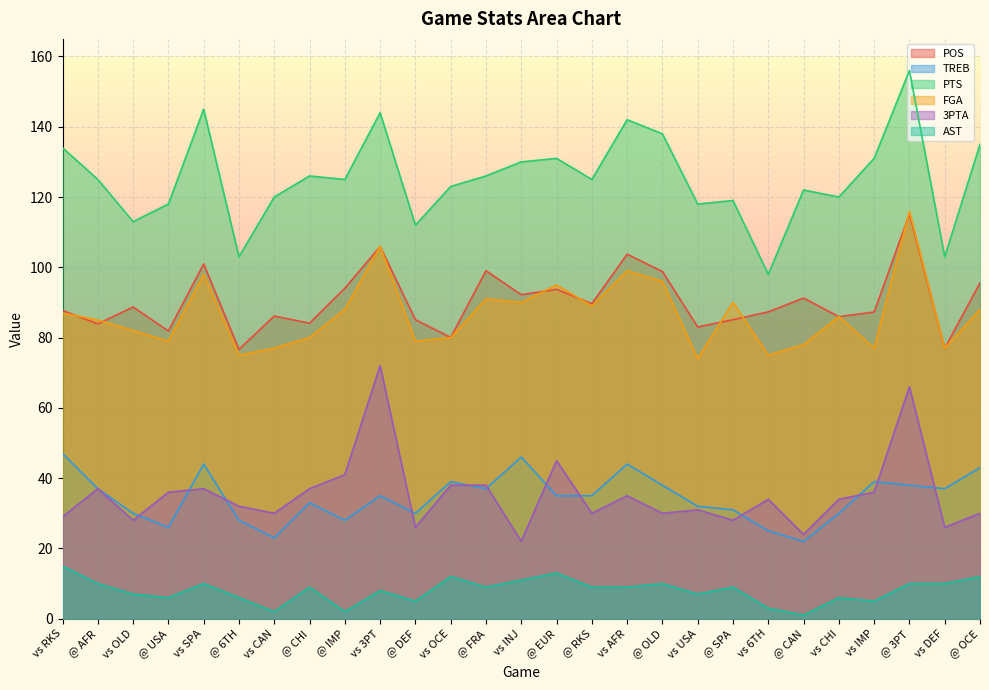

Reading left to right, transcribe all the data shown in this chart.

POS: vs RKS=87.7	@ AFR=83.9	vs OLD=88.7	@ USA=81.9	vs SPA=101.0	@ 6TH=76.7	vs CAN=86.1	@ CHI=84.1	@ IMP=94.0	vs 3PT=105.9	@ DEF=85.1	vs OCE=80.0	@ FRA=99.0	vs INJ=92.2	@ EUR=93.7	@ RKS=89.7	vs AFR=103.7	@ OLD=98.8	vs USA=83.0	@ SPA=85.1	vs 6TH=87.3	@ CAN=91.2	vs CHI=85.9	vs IMP=87.3	@ 3PT=115.2	vs DEF=77.0	@ OCE=95.6
TREB: vs RKS=47.0	@ AFR=37.0	vs OLD=30.0	@ USA=26.0	vs SPA=44.0	@ 6TH=28.0	vs CAN=23.0	@ CHI=33.0	@ IMP=28.0	vs 3PT=35.0	@ DEF=30.0	vs OCE=39.0	@ FRA=37.0	vs INJ=46.0	@ EUR=35.0	@ RKS=35.0	vs AFR=44.0	@ OLD=38.0	vs USA=32.0	@ SPA=31.0	vs 6TH=25.0	@ CAN=22.0	vs CHI=30.0	vs IMP=39.0	@ 3PT=38.0	vs DEF=37.0	@ OCE=43.0
PTS: vs RKS=134.0	@ AFR=125.0	vs OLD=113.0	@ USA=118.0	vs SPA=145.0	@ 6TH=103.0	vs CAN=120.0	@ CHI=126.0	@ IMP=125.0	vs 3PT=144.0	@ DEF=112.0	vs OCE=123.0	@ FRA=126.0	vs INJ=130.0	@ EUR=131.0	@ RKS=125.0	vs AFR=142.0	@ OLD=138.0	vs USA=118.0	@ SPA=119.0	vs 6TH=98.0	@ CAN=122.0	vs CHI=120.0	vs IMP=131.0	@ 3PT=156.0	vs DEF=103.0	@ OCE=135.0
FGA: vs RKS=87.0	@ AFR=85.0	vs OLD=82.0	@ USA=79.0	vs SPA=98.0	@ 6TH=75.0	vs CAN=77.0	@ CHI=80.0	@ IMP=88.0	vs 3PT=106.0	@ DEF=79.0	vs OCE=80.0	@ FRA=91.0	vs INJ=90.0	@ EUR=95.0	@ RKS=89.0	vs AFR=99.0	@ OLD=96.0	vs USA=74.0	@ SPA=90.0	vs 6TH=75.0	@ CAN=78.0	vs CHI=86.0	vs IMP=77.0	@ 3PT=116.0	vs DEF=77.0	@ OCE=88.0
3PTA: vs RKS=29.0	@ AFR=37.0	vs OLD=28.0	@ USA=36.0	vs SPA=37.0	@ 6TH=32.0	vs CAN=30.0	@ CHI=37.0	@ IMP=41.0	vs 3PT=72.0	@ DEF=26.0	vs OCE=38.0	@ FRA=38.0	vs INJ=22.0	@ EUR=45.0	@ RKS=30.0	vs AFR=35.0	@ OLD=30.0	vs USA=31.0	@ SPA=28.0	vs 6TH=34.0	@ CAN=24.0	vs CHI=34.0	vs IMP=36.0	@ 3PT=66.0	vs DEF=26.0	@ OCE=30.0
AST: vs RKS=15.0	@ AFR=10.0	vs OLD=7.0	@ USA=6.0	vs SPA=10.0	@ 6TH=6.0	vs CAN=2.0	@ CHI=9.0	@ IMP=2.0	vs 3PT=8.0	@ DEF=5.0	vs OCE=12.0	@ FRA=9.0	vs INJ=11.0	@ EUR=13.0	@ RKS=9.0	vs AFR=9.0	@ OLD=10.0	vs USA=7.0	@ SPA=9.0	vs 6TH=3.0	@ CAN=1.0	vs CHI=6.0	vs IMP=5.0	@ 3PT=10.0	vs DEF=10.0	@ OCE=12.0